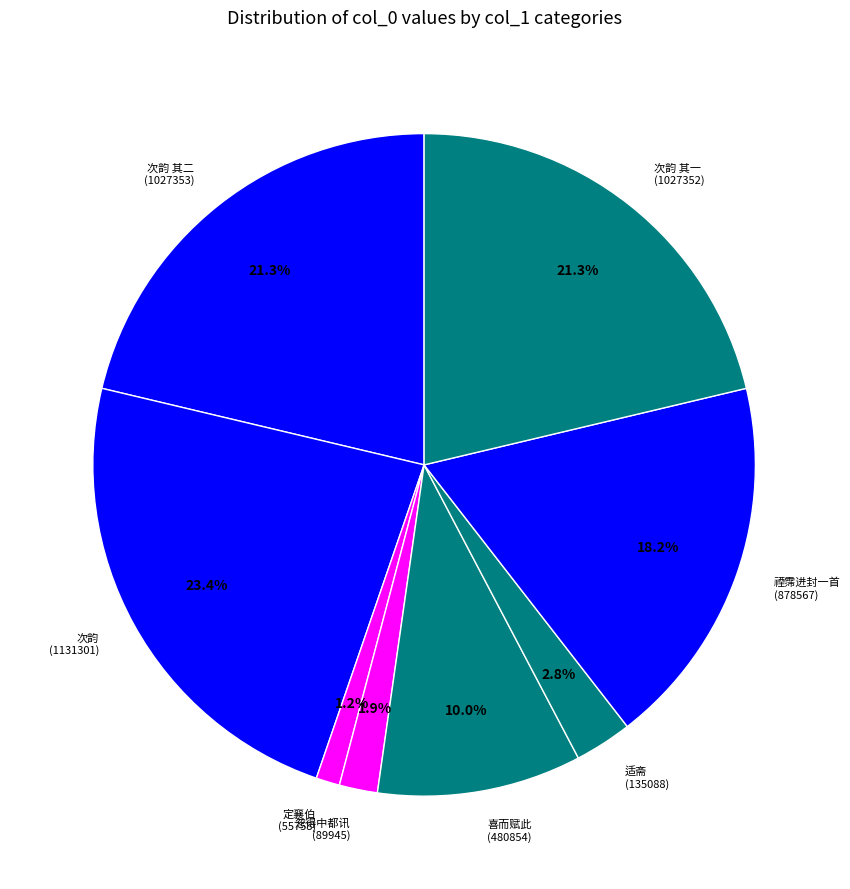

Is there a majority slice in this chart?

No